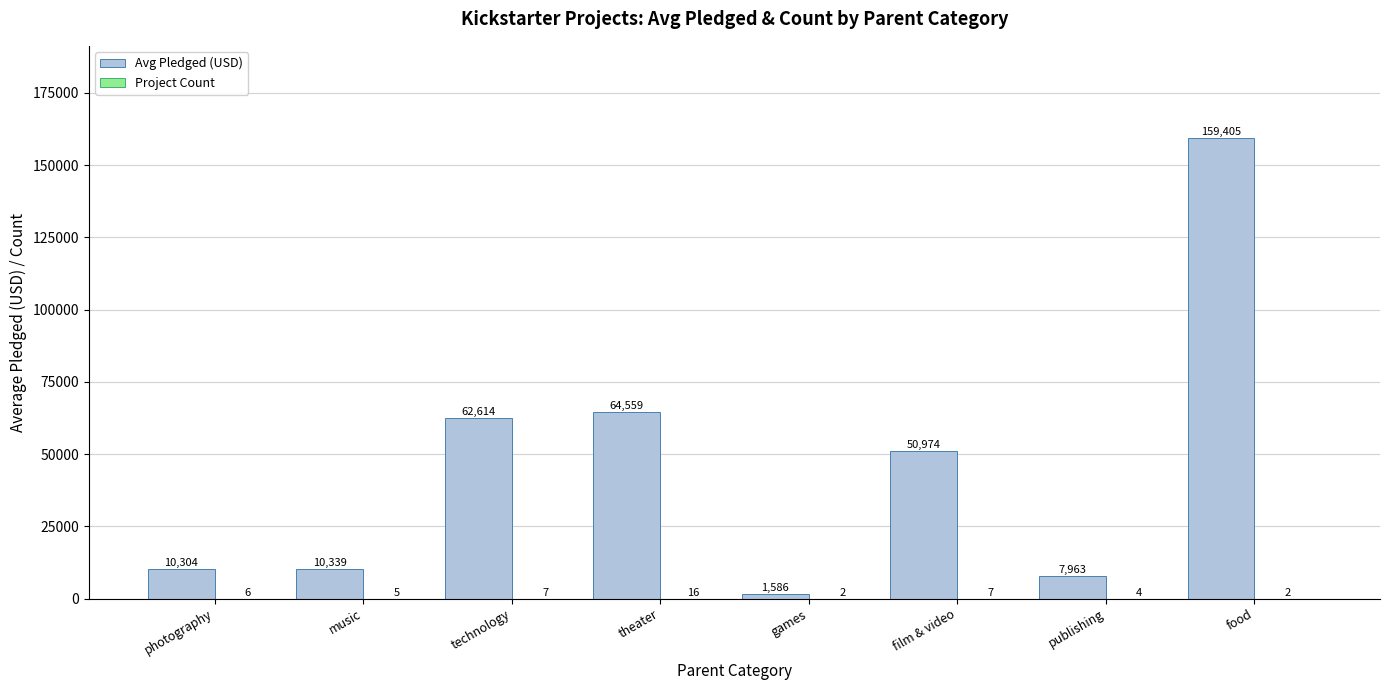

What is the approximate value of Avg Pledged (USD) at publishing, to the nearest 50?

7950